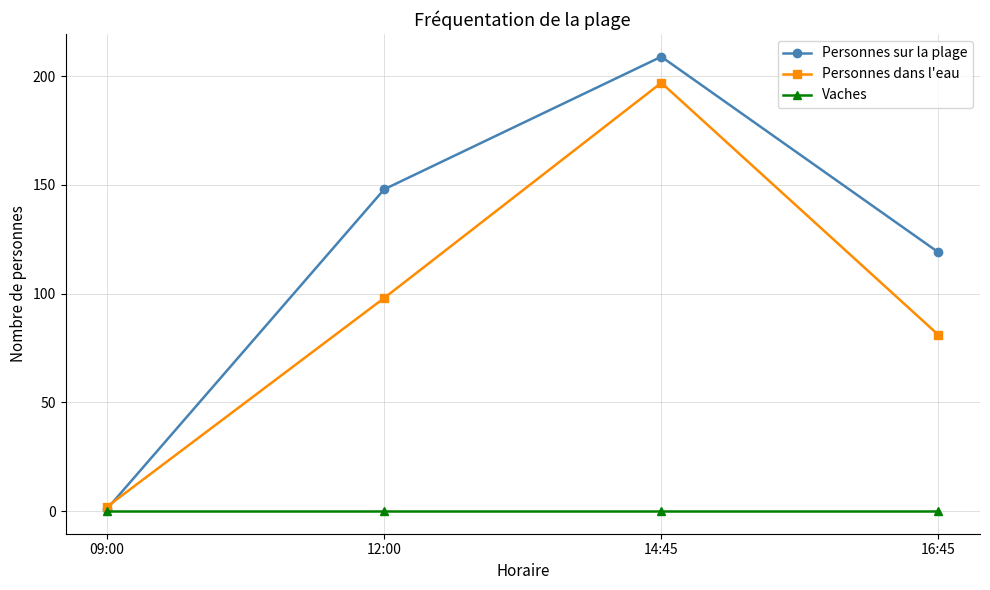

What is the total value across all series at 16:45?

200